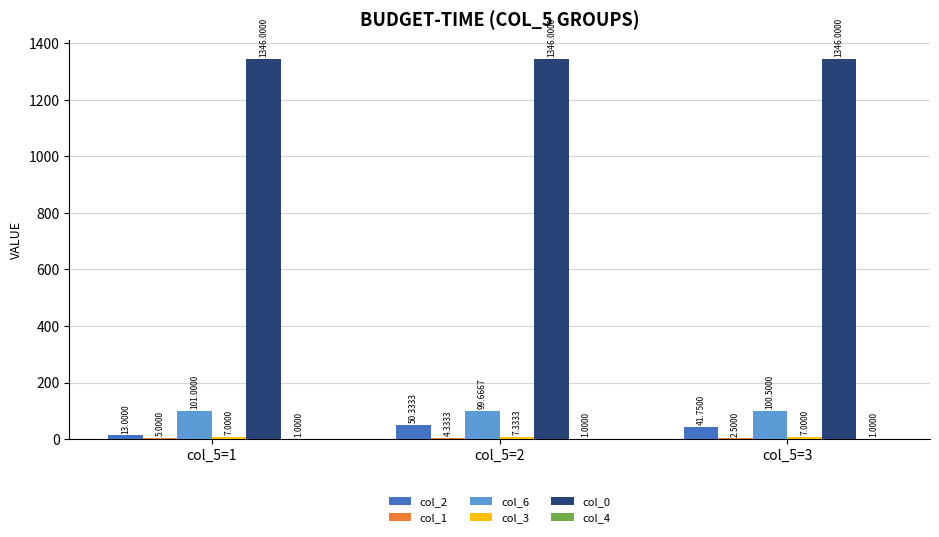

What is the total value across all series at col_5=2?

1508.7